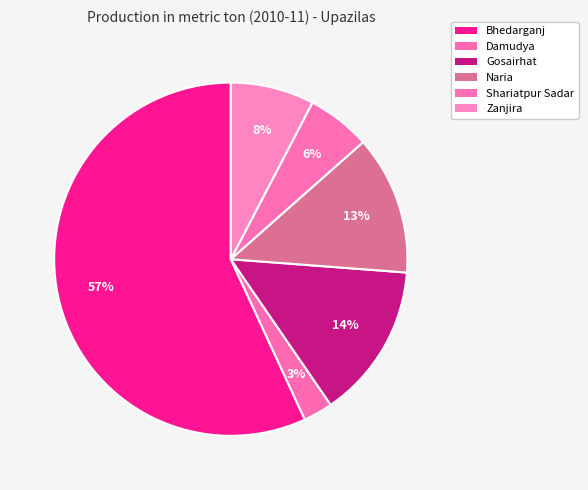

Between Naria and Damudya, which is larger?

Naria